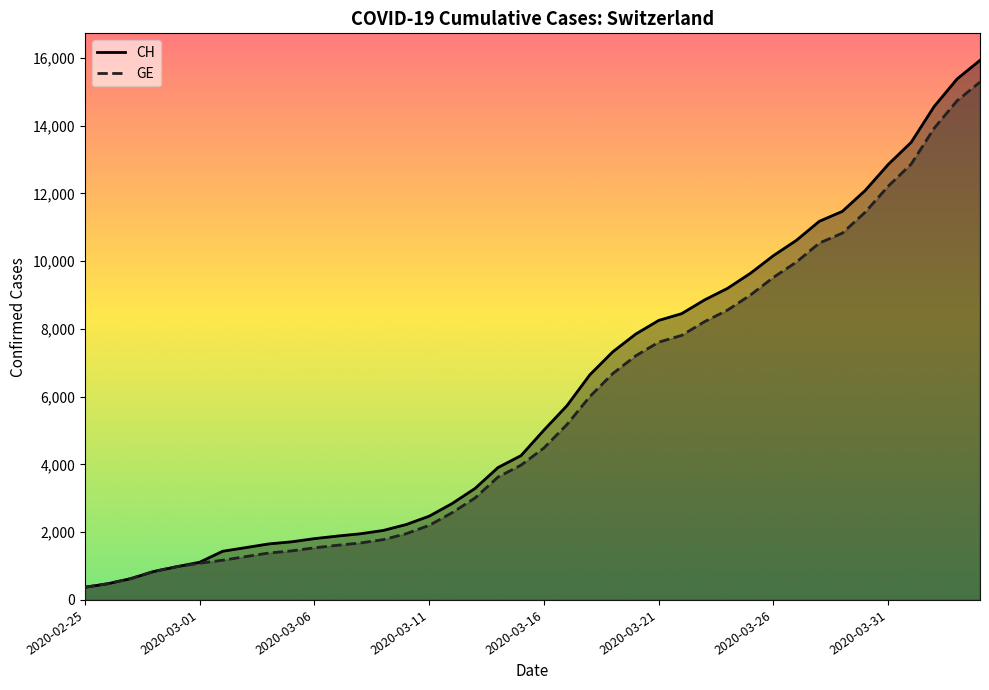

How many lines are shown in the chart?

2